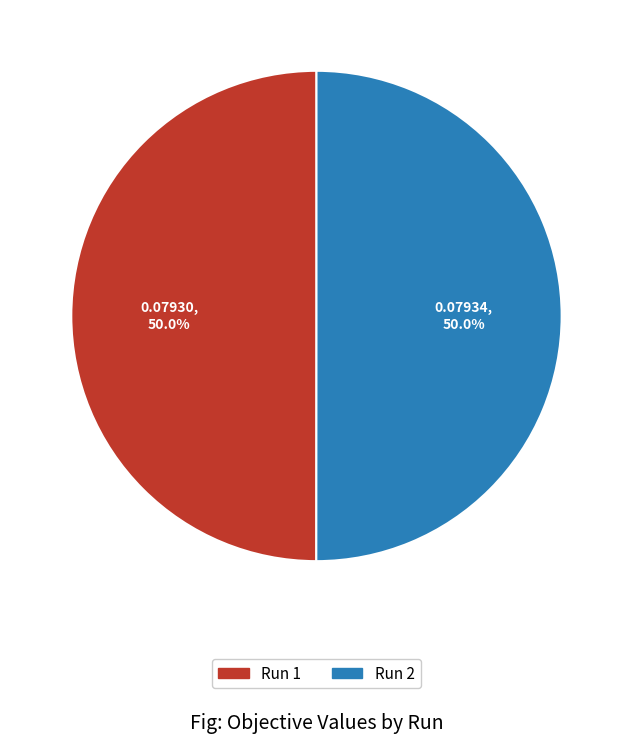

How many segments does this pie chart have?

2